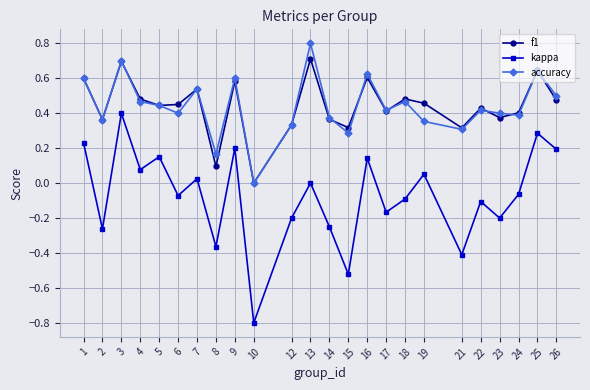

True or false: accuracy and kappa intersect in this chart.

False